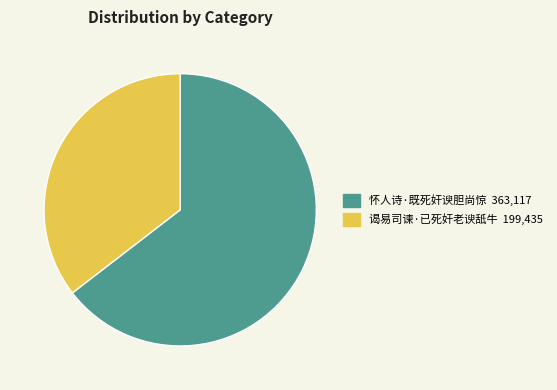

Is there a majority slice in this chart?

Yes